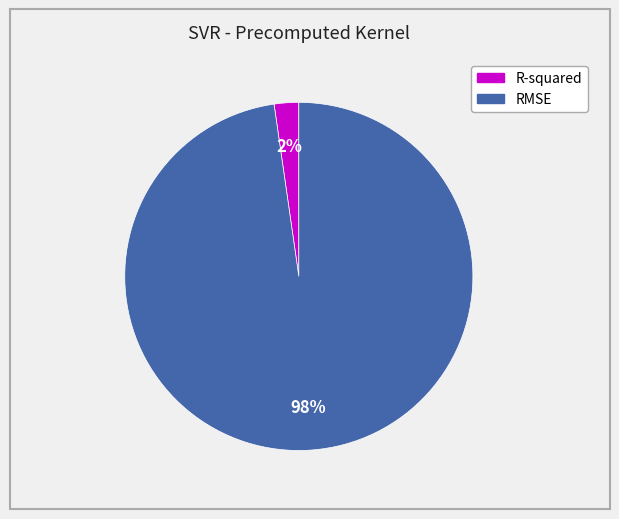

How many segments does this pie chart have?

2